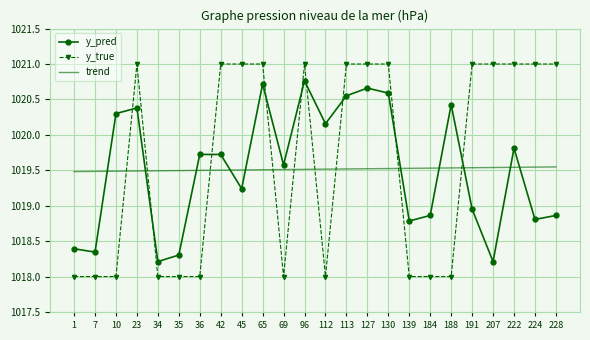

What is the difference between the maximum and minimum values in the y_true series?

3.0